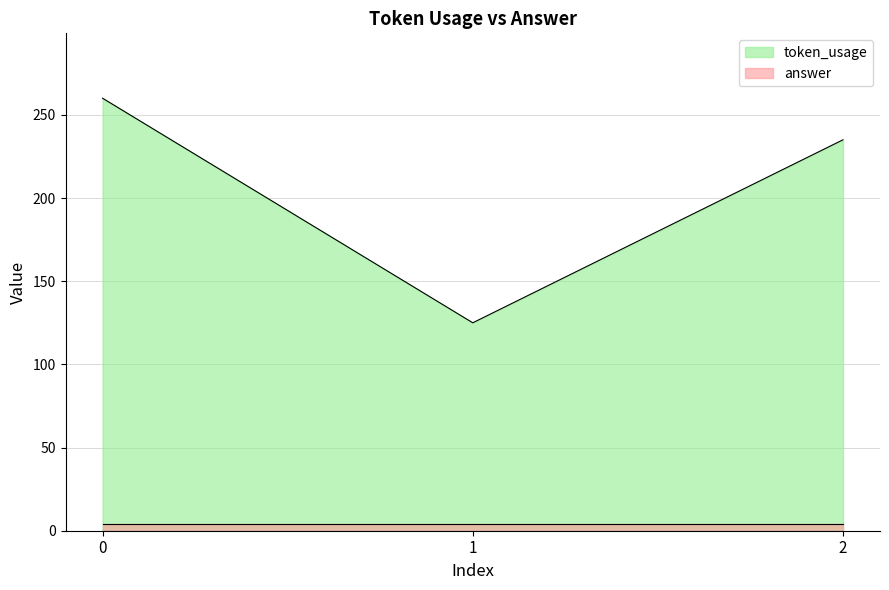

What is the greatest value displayed?

260